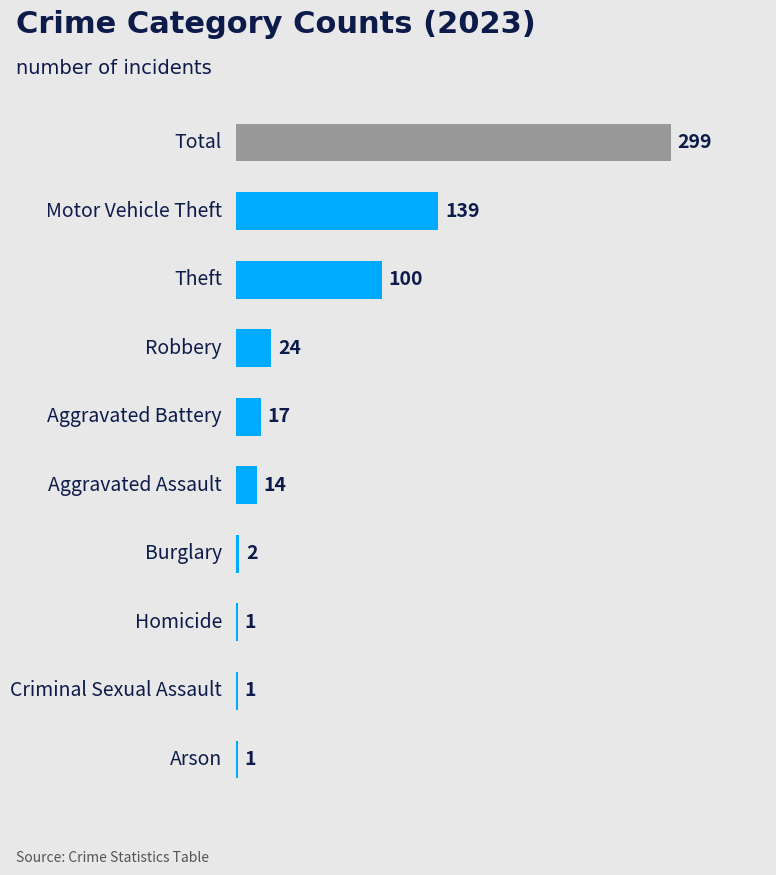

Does the chart contain any negative values?

No